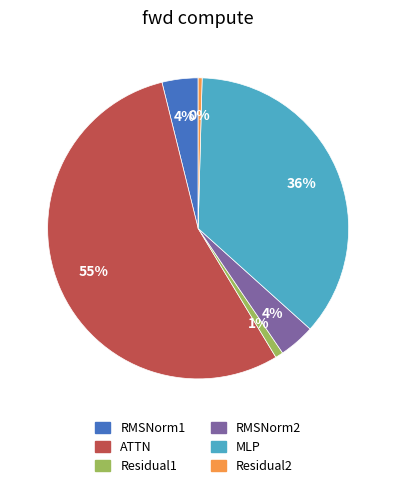

Do RMSNorm2 and RMSNorm1 together represent more than half of the pie?

No